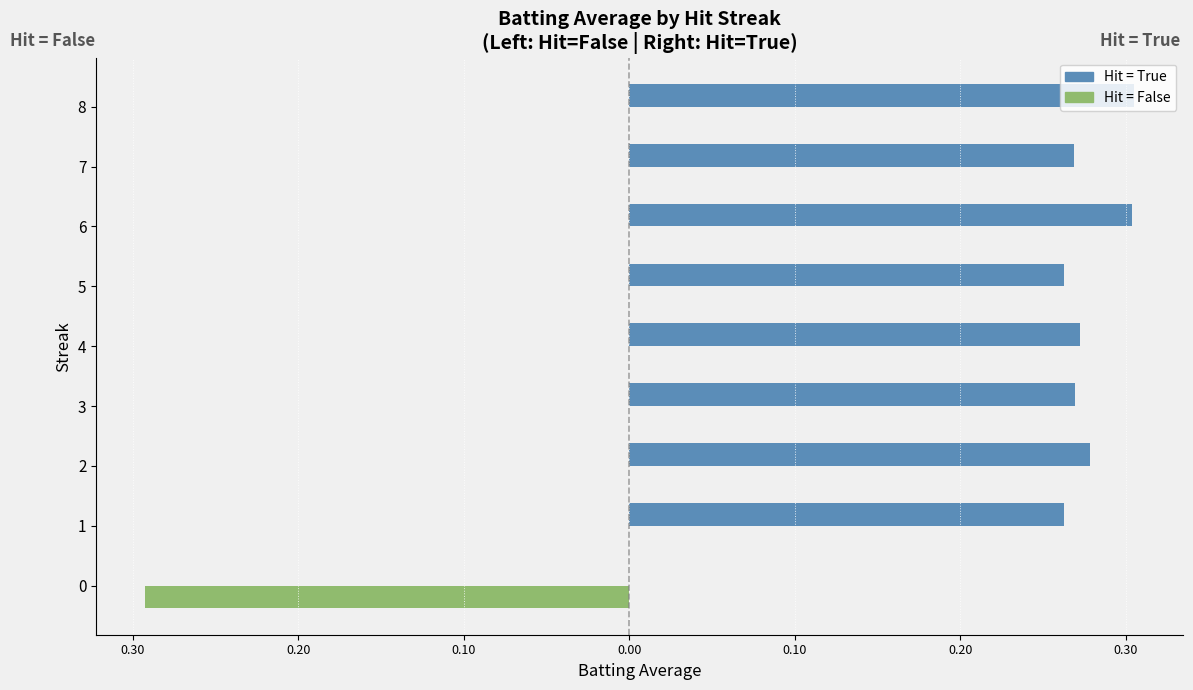

What is the sum of all Hit = False values?

-0.3